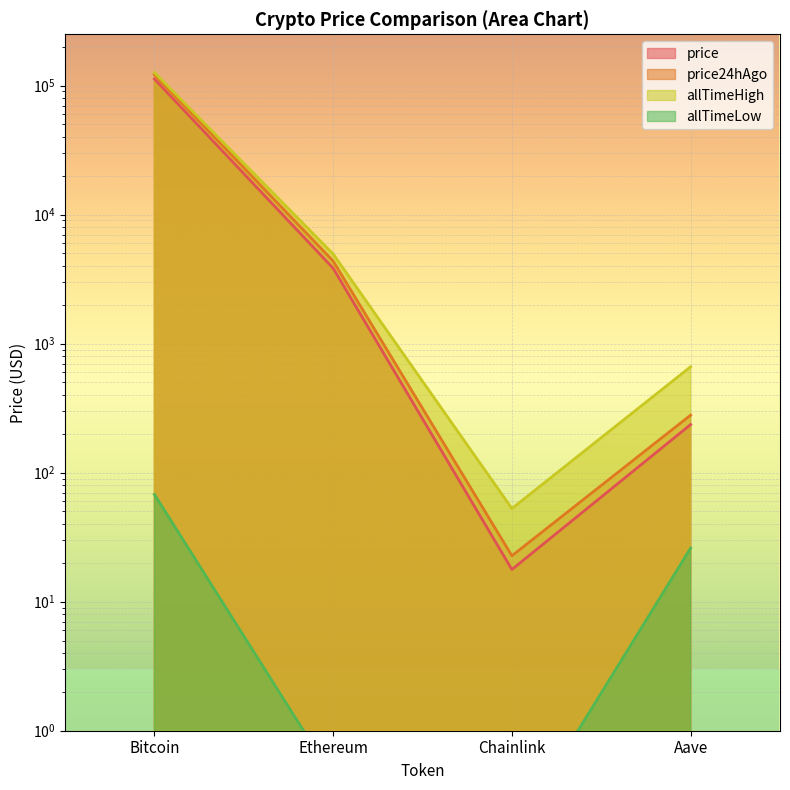

True or false: price24hAgo and price intersect in this chart.

False